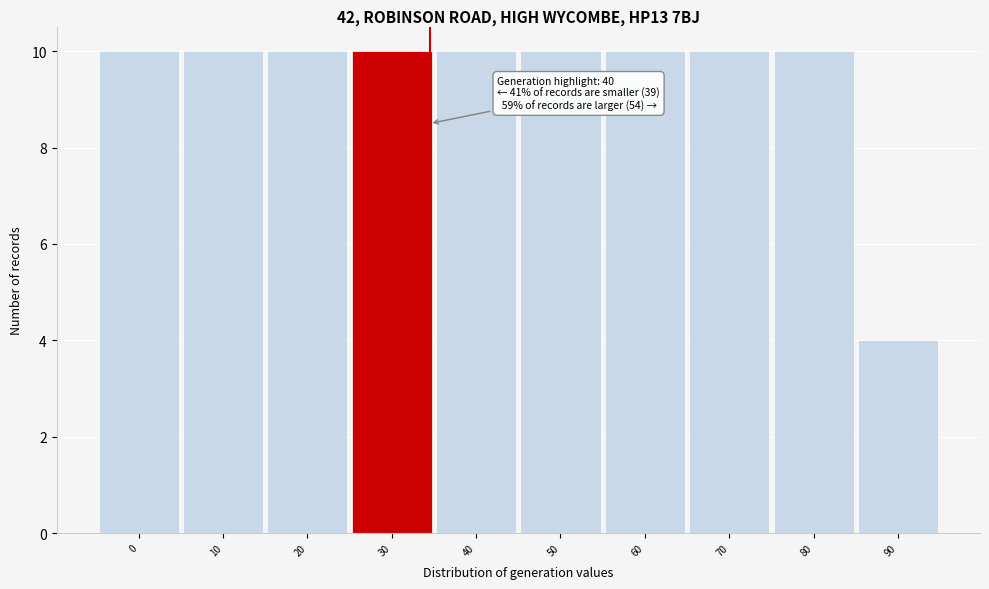

Reading left to right, transcribe all the data shown in this chart.

10	10	10	10	10	10	10	10	10	4